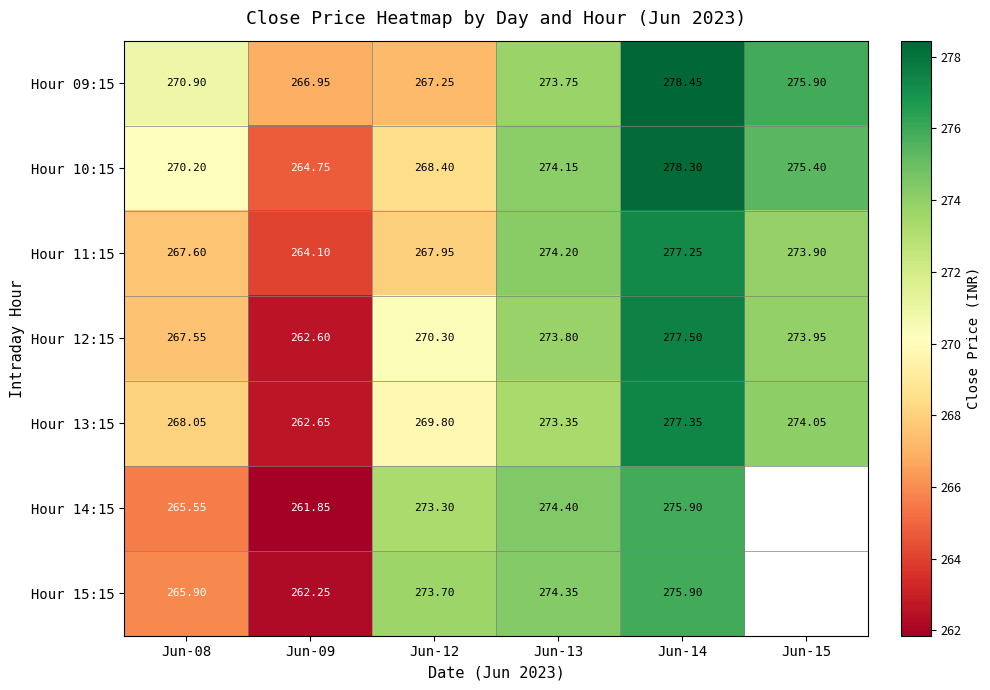

What is the minimum value shown in the chart?

261.9